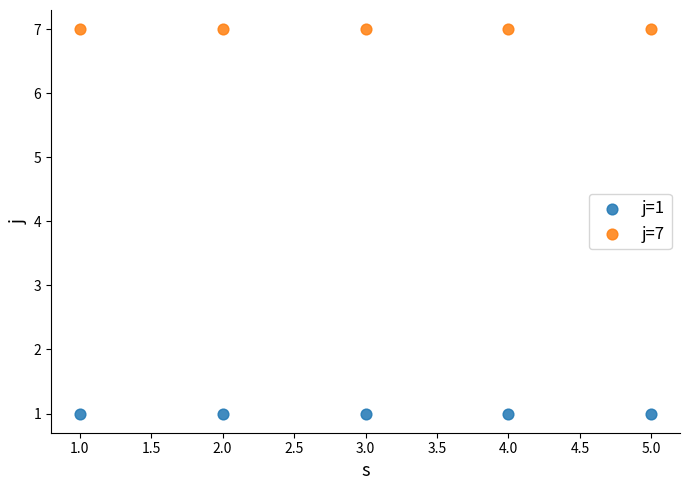

What are all the series names shown in the legend?

j=1, j=7